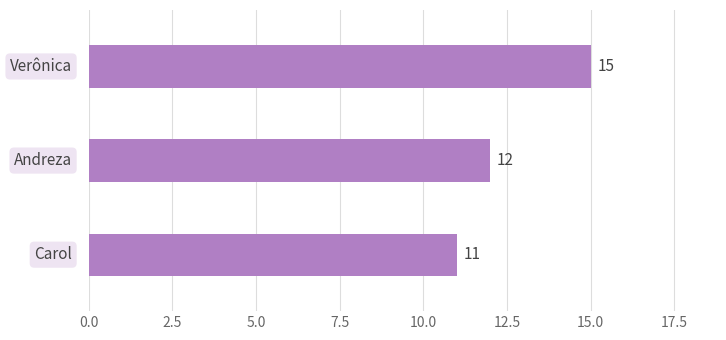

How many bars are there in total?

3